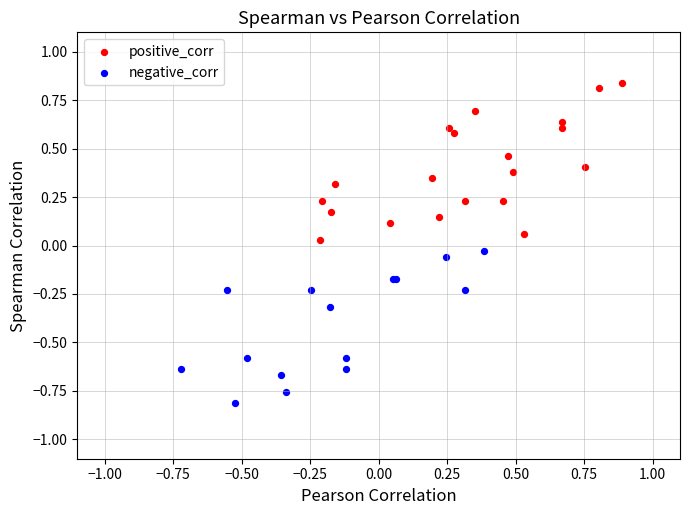

Which series reaches the maximum Y coordinate?

positive_corr